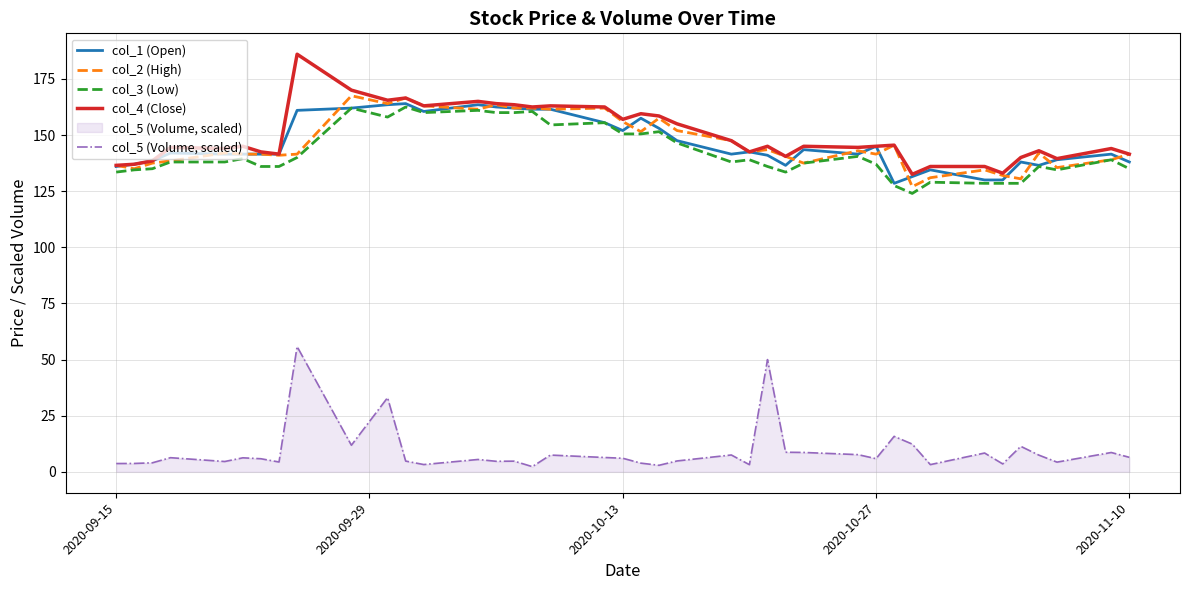

True or false: col_3 (Low) and col_5 (Volume, scaled) intersect in this chart.

False